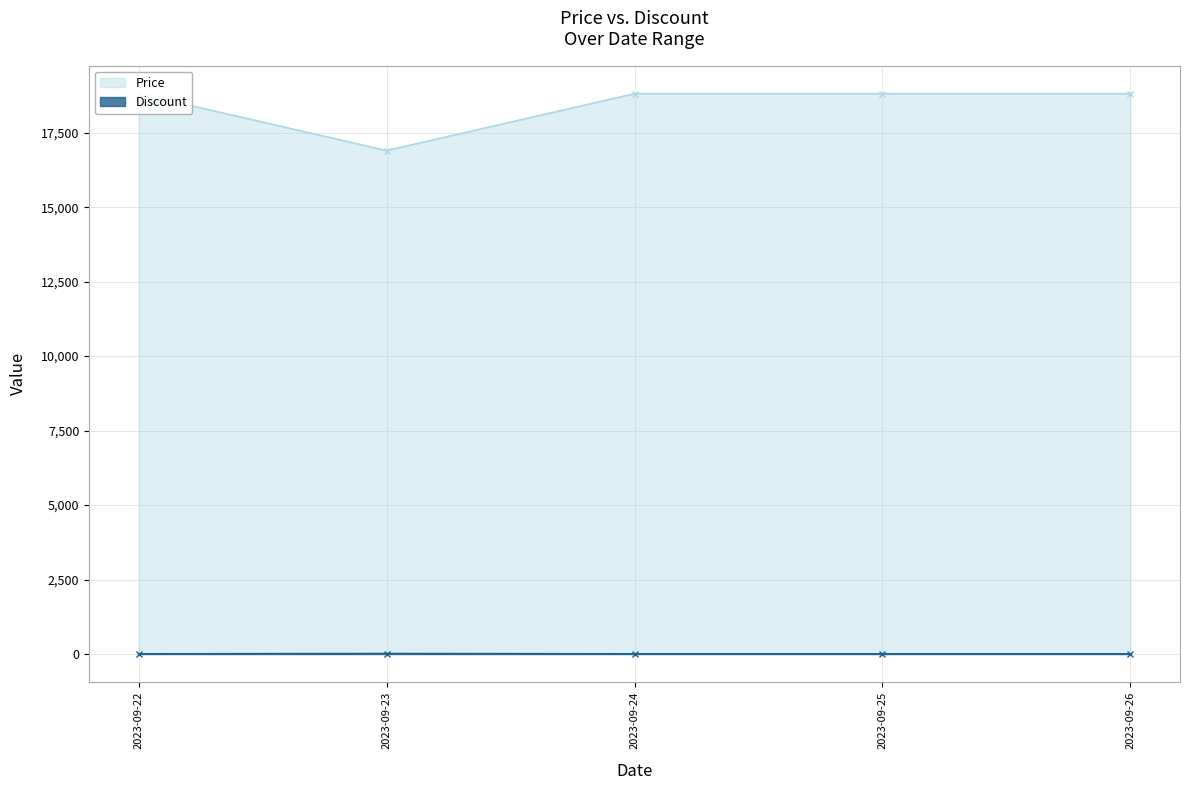

Rank the series at 2023-09-24 from lowest to highest value.

Discount, Price